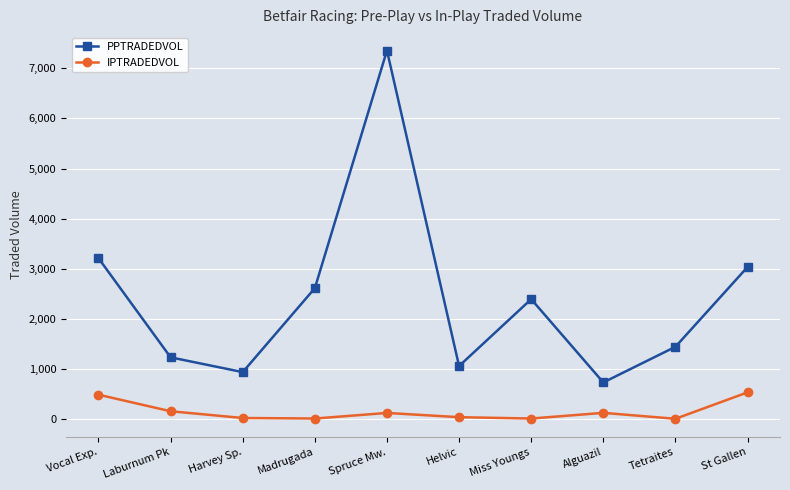

What is the label of the 5th point from the left?

Spruce Mw.